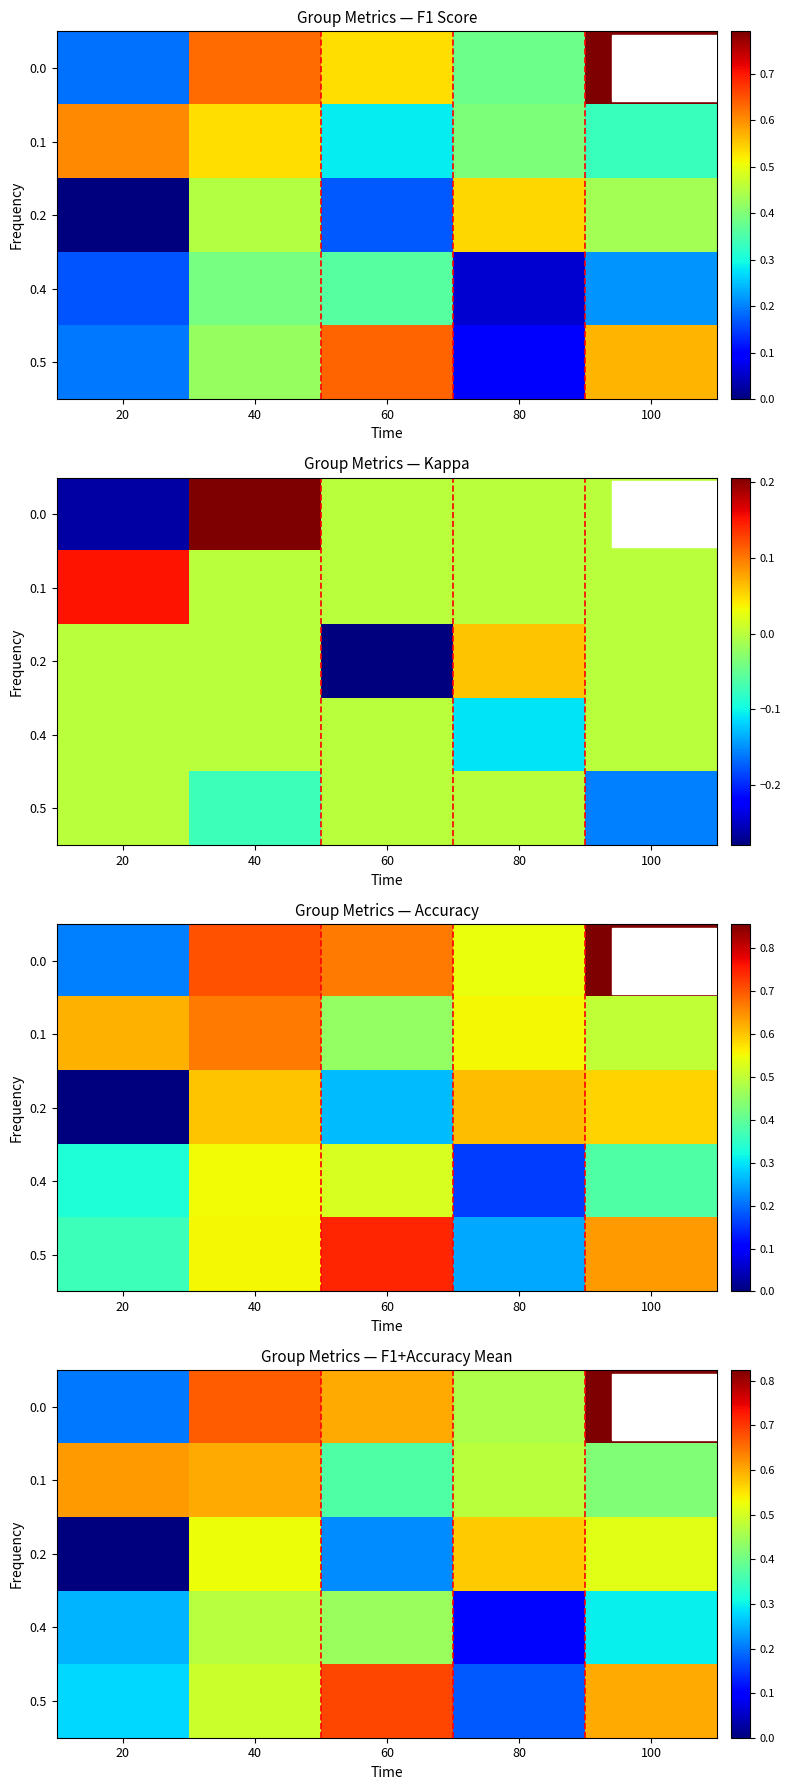

The value of 0.1 at 100 is 0.4. True or false?

True